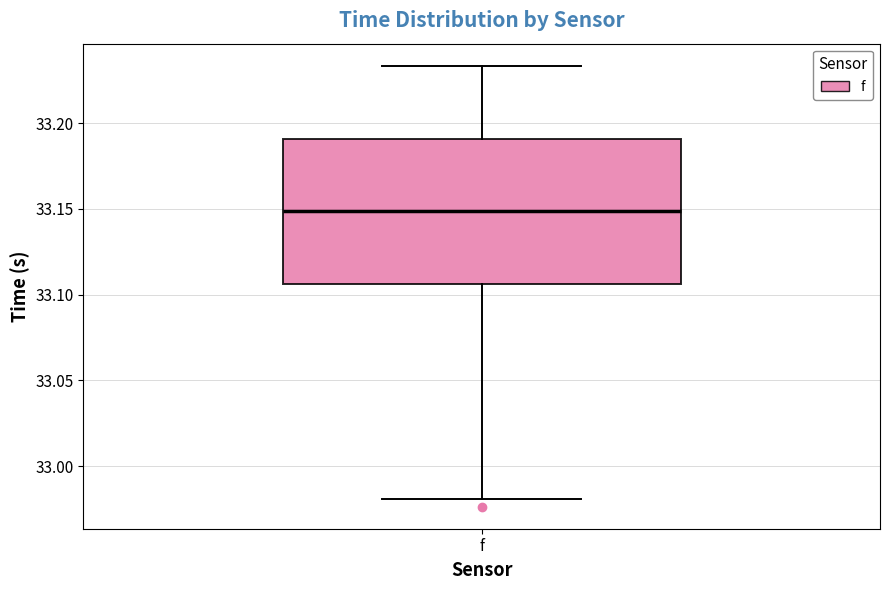

Transcribe this box plot: give where the median line is, the range the box spans, and where the two whiskers end, as read against the y-axis. The values are not printed on the chart, so give them approximately, as read against the axis.

median 33.150, box 33.105 to 33.190, whiskers 32.980 to 33.235